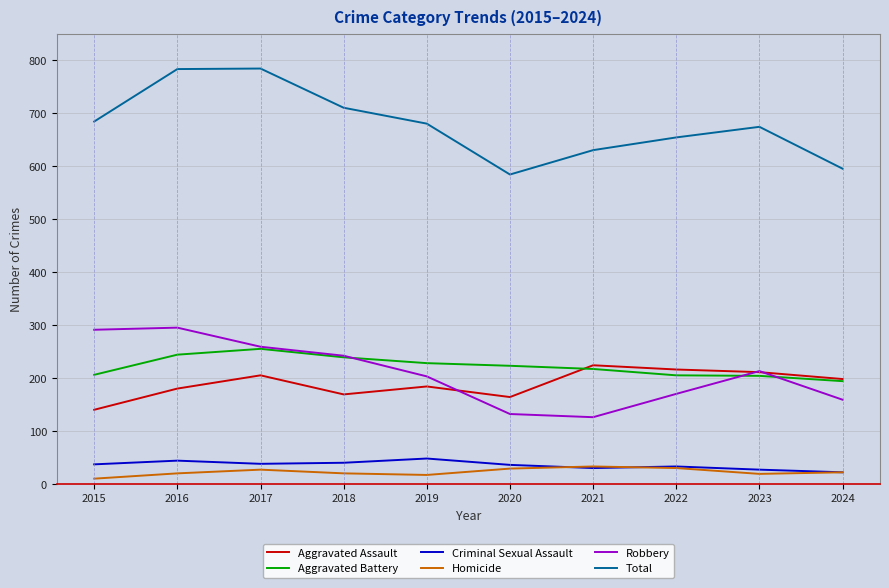

True or false: Criminal Sexual Assault has more than 1 points higher than both neighbors.

True